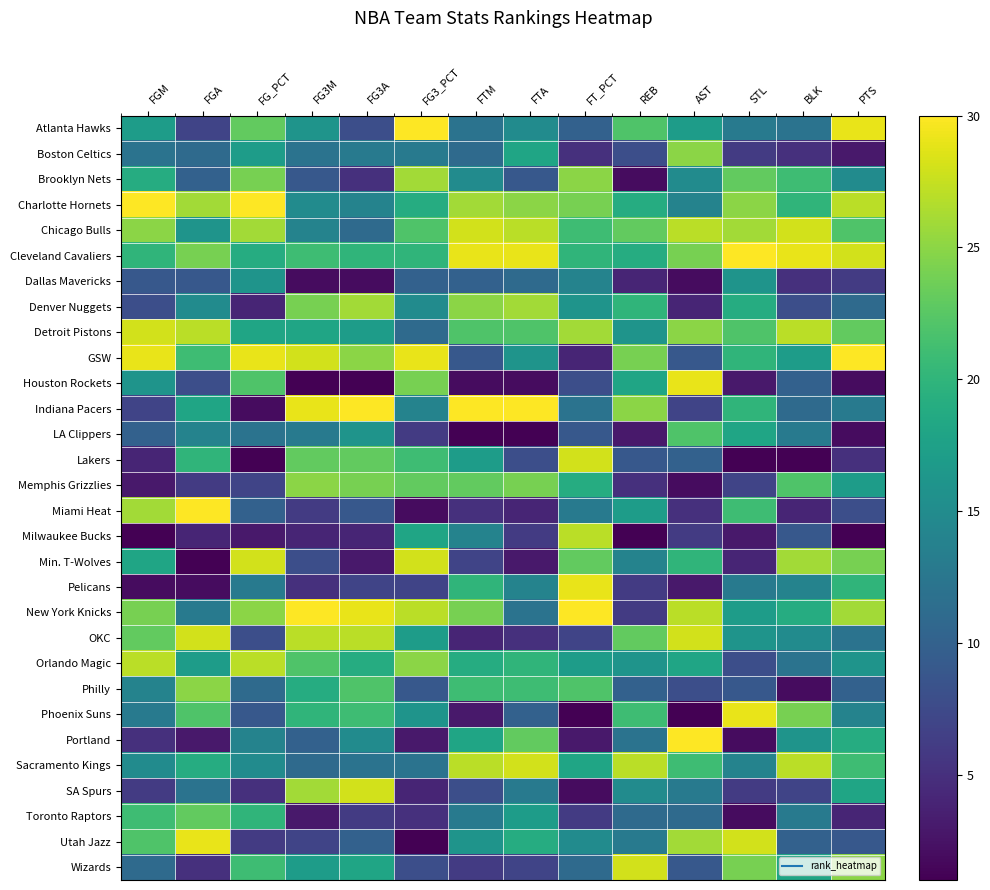

What is the total value across all series at REB?

437